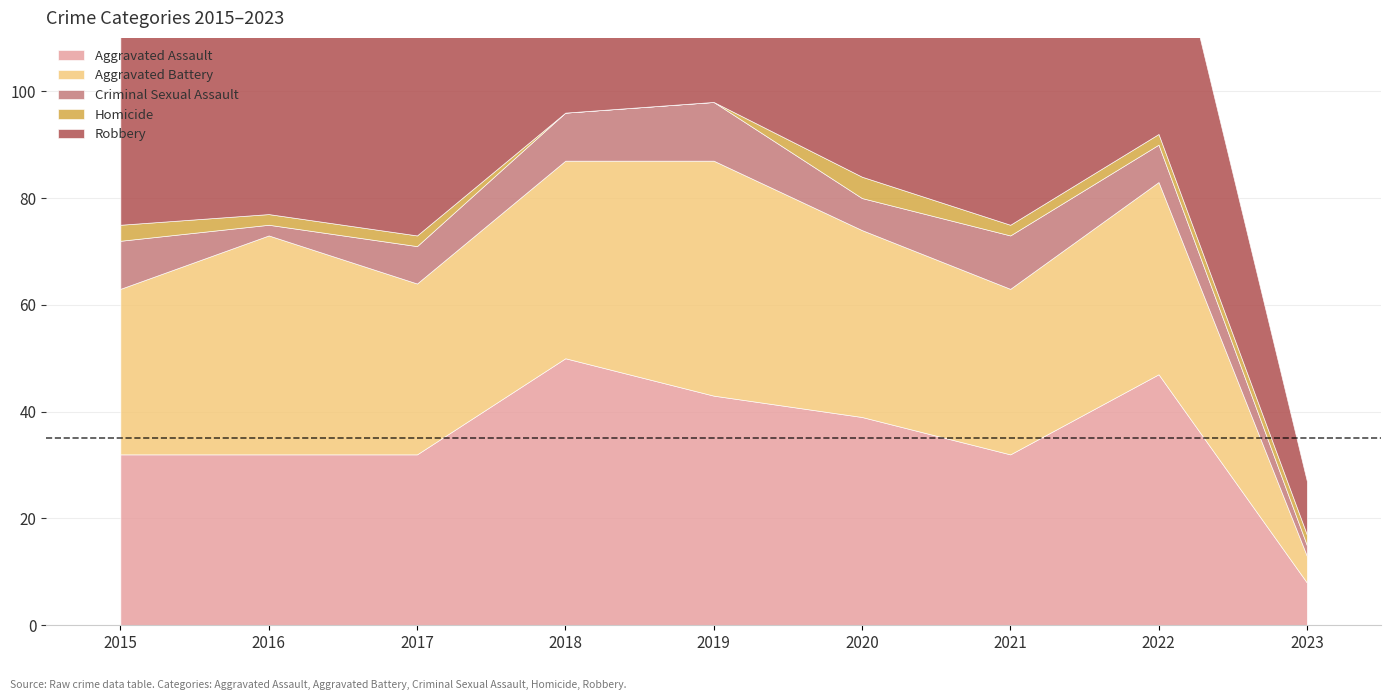

The value of Criminal Sexual Assault at 2021 is 14. True or false?

False